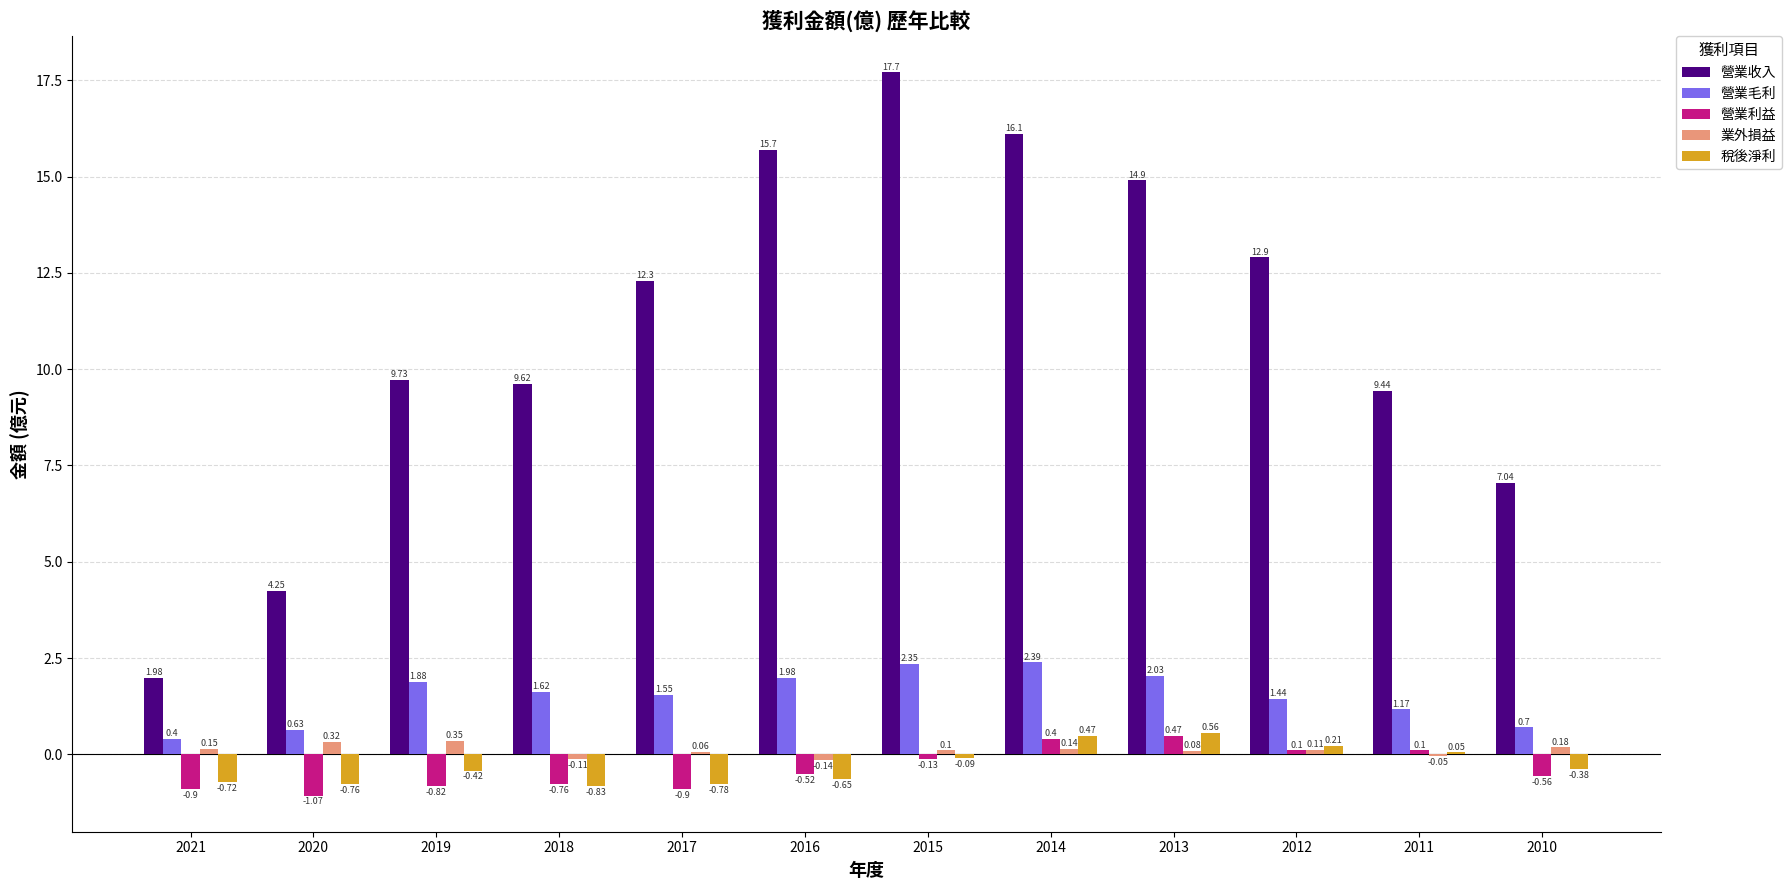

Between 2015 and 2010, which series saw the biggest shift?

營業收入